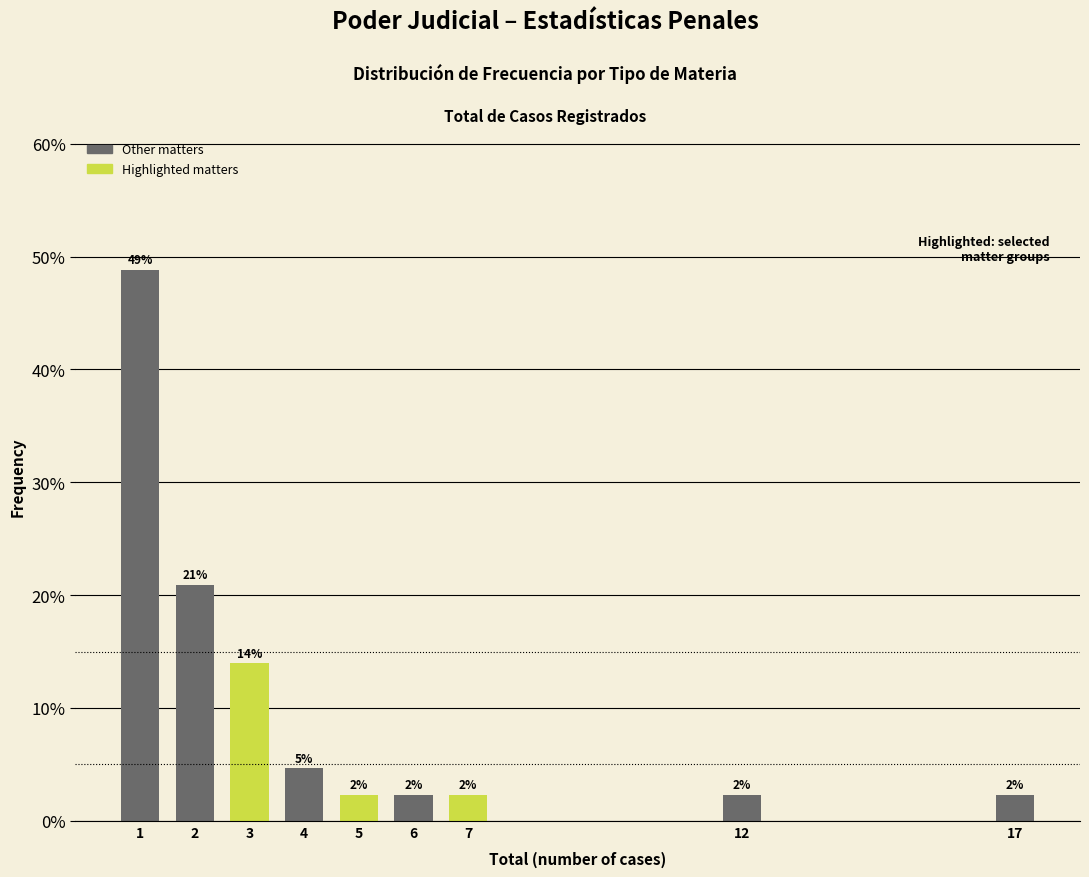

How many bars are there in total?

9